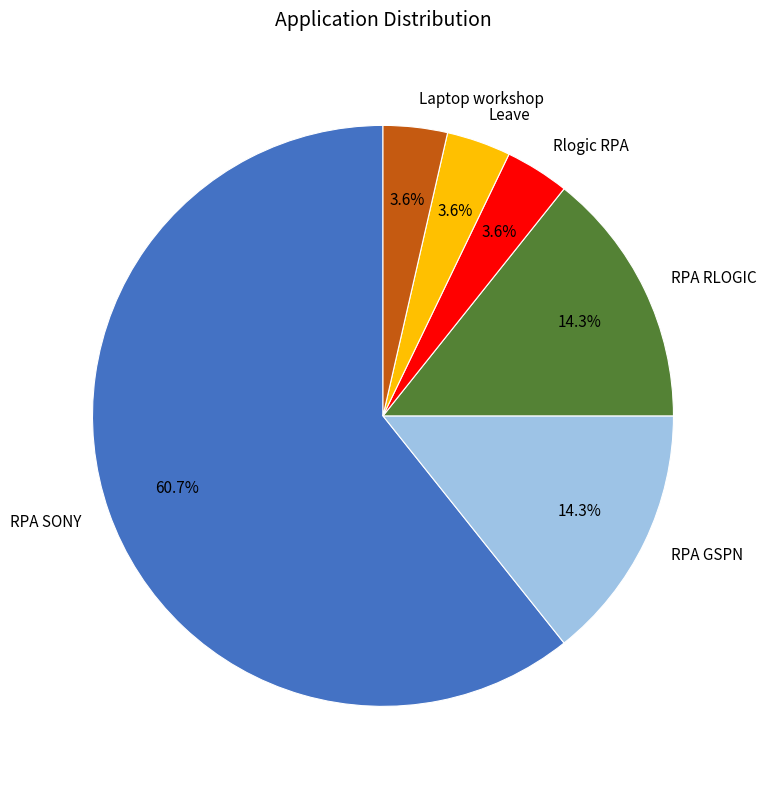

Which slice is the largest?

RPA SONY